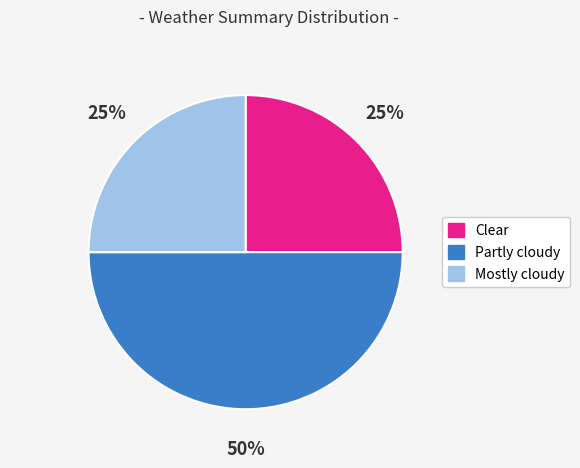

The Partly cloudy slice represents 50% of the pie. True or false?

True